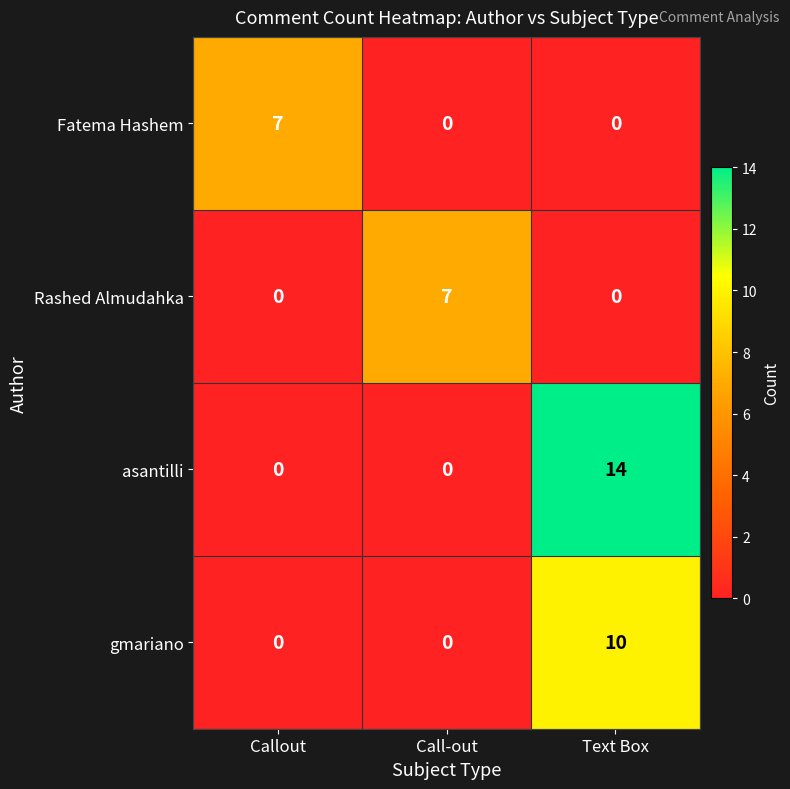

How many distinct data groups are displayed?

4